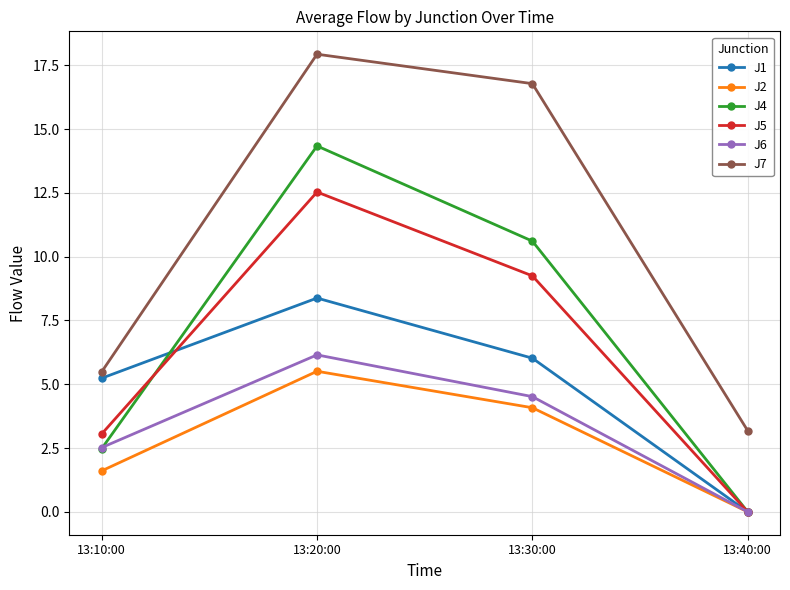

Where does the J6 series first go above 4?

13:20:00